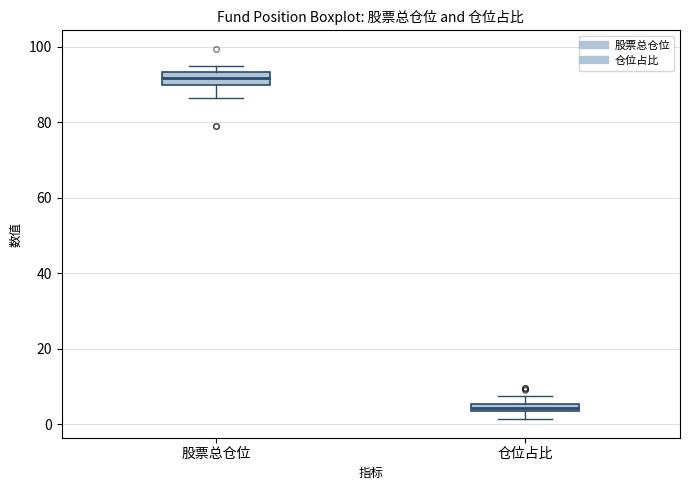

Where does the lower whisker of the box for 股票总仓位 end on the y-axis? The values are not printed on the chart, so give them approximately, as read against the axis.

86